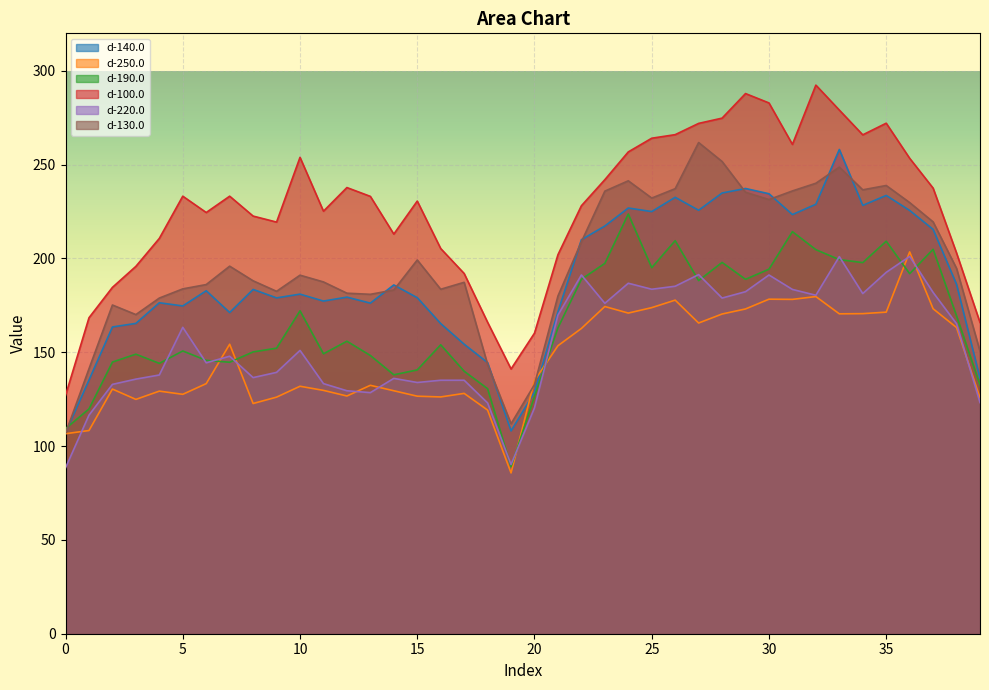

Reading left to right, list all the values displayed in this chart.

d-140.0: 107.3	135.2	163.5	165.4	176.4	174.7	182.8	171.2	183.5	179.0	181.0	177.3	179.4	176.2	185.9	179.1	165.3	154.3	144.5	108.1	128.7	171.6	210.0	217.3	226.9	225.0	232.6	225.7	234.9	237.3	234.5	223.4	228.9	258.1	228.3	233.6	225.6	215.5	186.2	136.1
d-250.0: 106.6	108.3	130.4	124.9	129.3	127.6	133.3	154.3	122.7	126.1	131.9	129.7	126.7	132.4	129.5	126.6	126.2	128.1	119.2	85.7	134.9	153.5	162.7	174.4	170.9	173.8	177.8	165.6	170.4	173.1	178.3	178.2	179.7	170.5	170.6	171.4	203.5	173.2	163.2	125.8
d-190.0: 109.3	119.8	144.8	149.0	144.1	150.7	145.7	144.7	150.2	152.2	172.1	149.2	155.9	148.3	138.0	140.6	154.0	139.9	130.6	89.0	126.5	163.0	188.9	197.4	223.7	195.1	209.5	188.2	197.9	188.9	194.3	214.3	204.7	199.4	197.8	209.2	191.9	204.9	169.4	132.6
d-100.0: 127.0	168.4	184.6	195.8	210.7	233.2	224.5	233.2	222.6	219.4	253.9	225.2	237.8	233.1	213.0	230.6	205.3	192.0	166.0	141.1	160.2	202.0	228.1	242.0	256.8	264.1	266.0	272.0	274.8	287.9	282.9	260.8	292.4	279.1	265.9	272.1	253.4	237.5	202.9	165.9
d-220.0: 88.4	116.5	132.9	135.7	137.9	163.3	144.4	147.9	136.5	139.3	151.0	133.3	129.5	128.5	136.1	133.9	135.1	135.1	123.0	90.2	120.4	169.8	191.2	176.1	186.8	183.6	185.2	191.4	178.9	182.3	191.2	183.5	180.4	201.0	181.3	192.6	201.1	181.9	165.2	123.2
d-130.0: 106.8	141.2	175.2	170.1	178.9	183.8	186.1	195.9	188.1	182.5	191.1	187.5	181.5	180.9	183.2	199.2	183.6	187.3	143.5	111.9	132.8	180.0	208.9	235.9	241.4	232.2	237.2	261.8	251.7	235.3	231.4	236.0	240.1	248.7	236.6	238.9	229.8	219.5	194.7	150.6